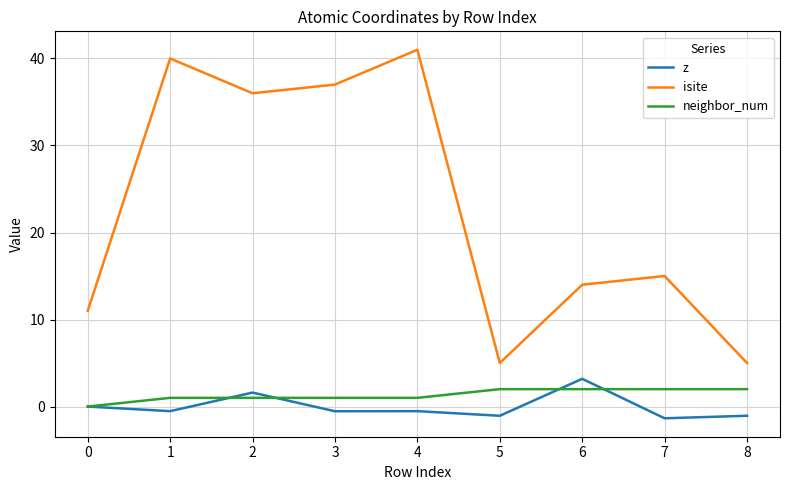

List the series in order of their peak value, lowest first.

neighbor_num, z, isite